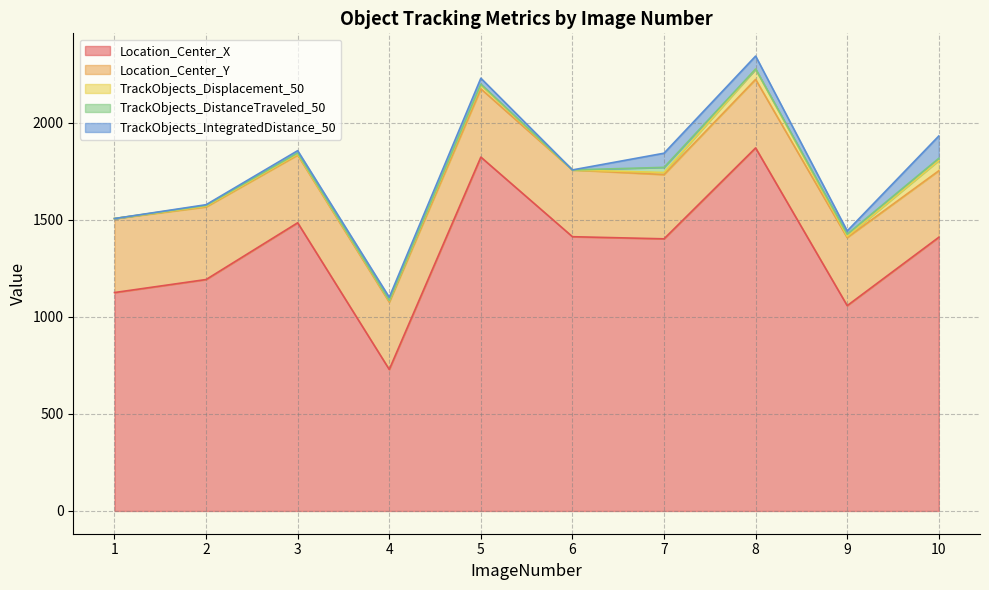

True or false: TrackObjects_IntegratedDistance_50 has a value of 115.9 at 8.

False